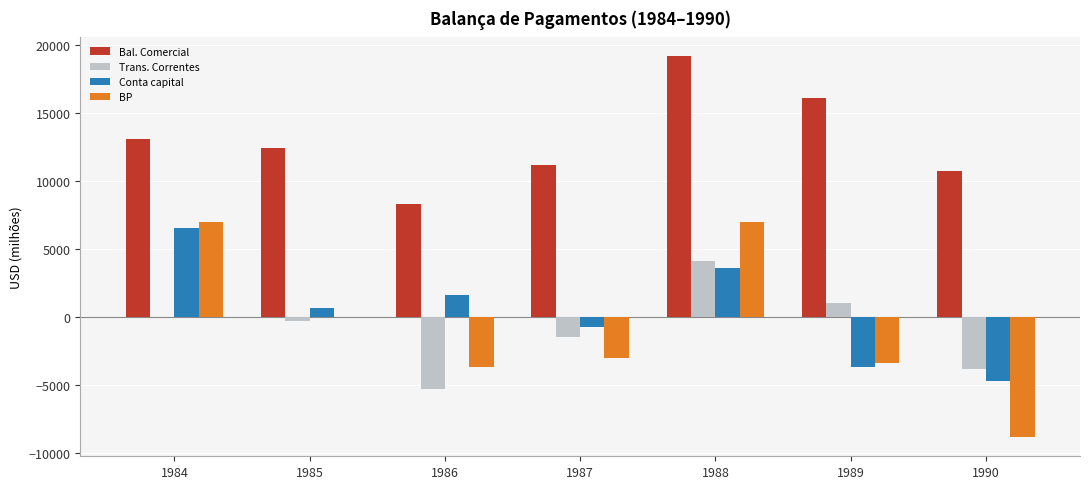

Which series has the largest range (max minus min)?

BP